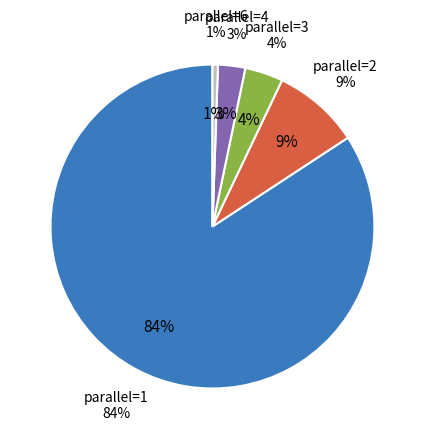

What percentage is NOT represented by 1?

15.8%